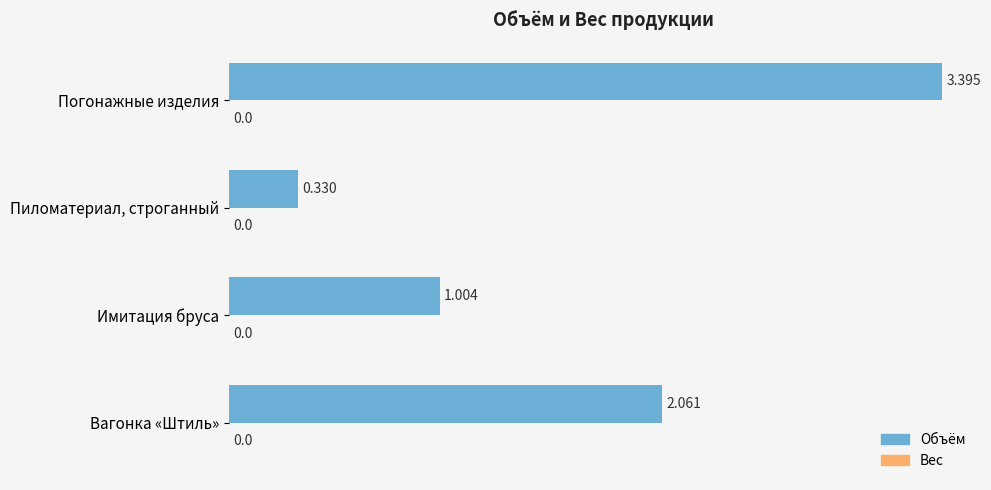

Which category has the highest value across all series?

Погонажные изделия